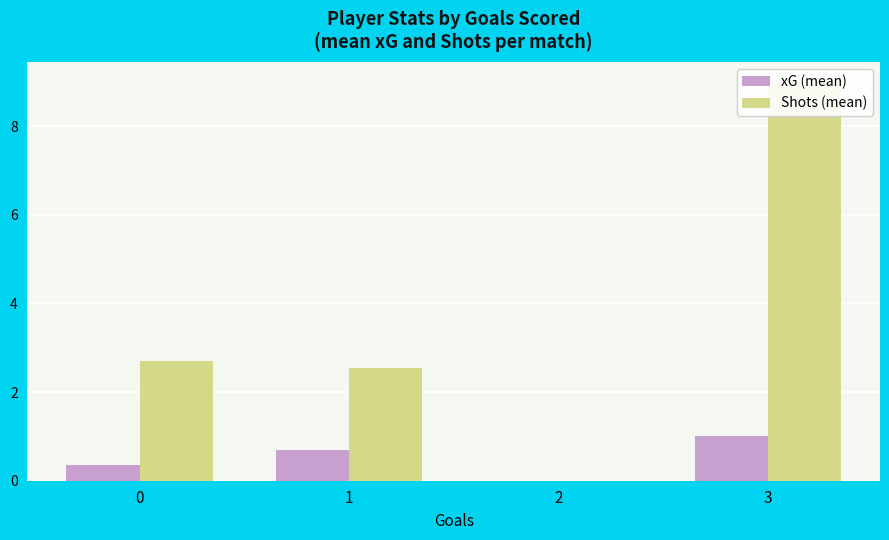

What is the difference between the highest and lowest values at 1?

1.8